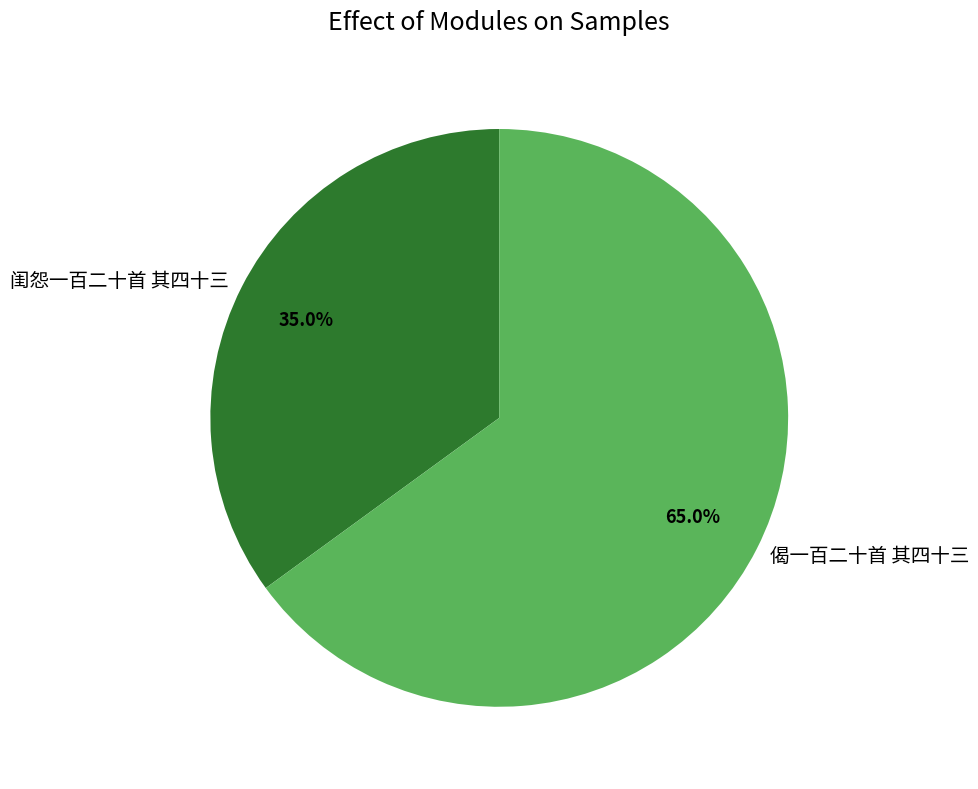

Is 闺怨一百二十首 其四十三 the majority of the pie?

No